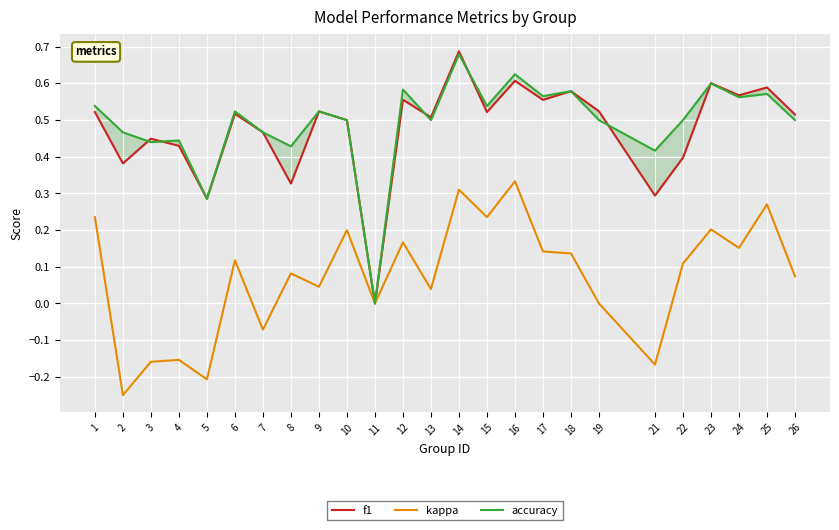

At which category is the sum across all series the highest?

14